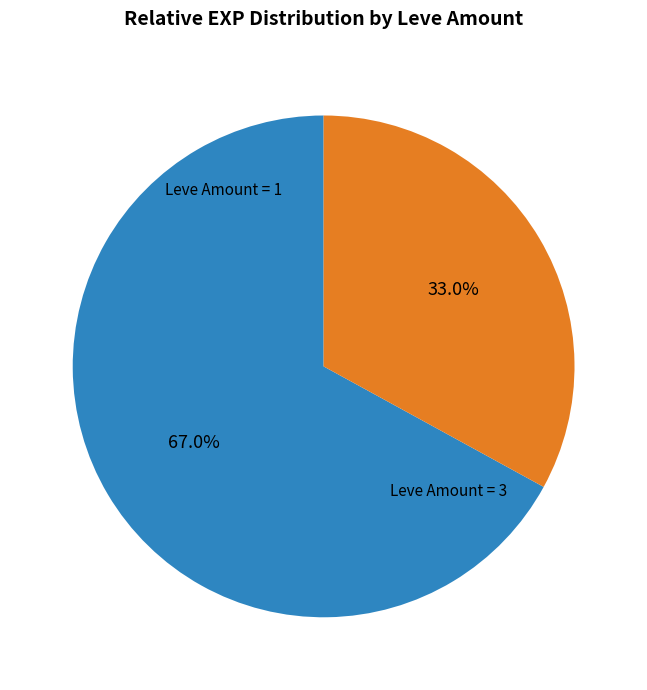

Is there a majority slice in this chart?

Yes